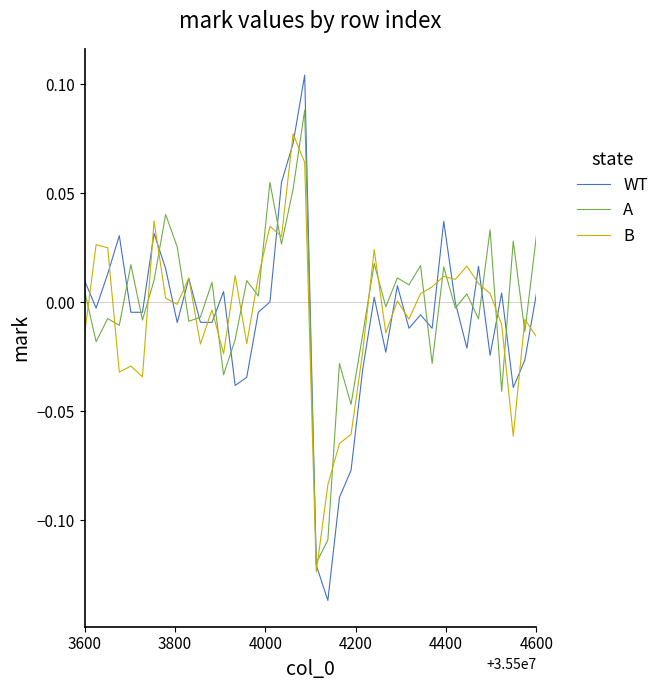

True or false: A and B intersect in this chart.

True